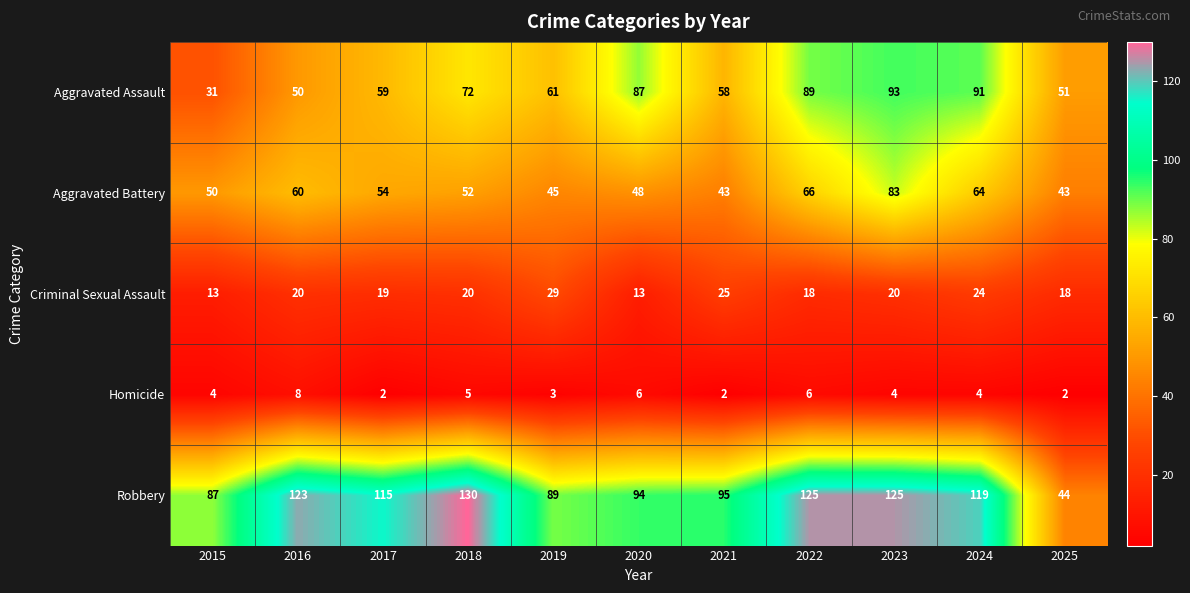

What is the approximate value of Robbery at 2015, to the nearest 5?

85